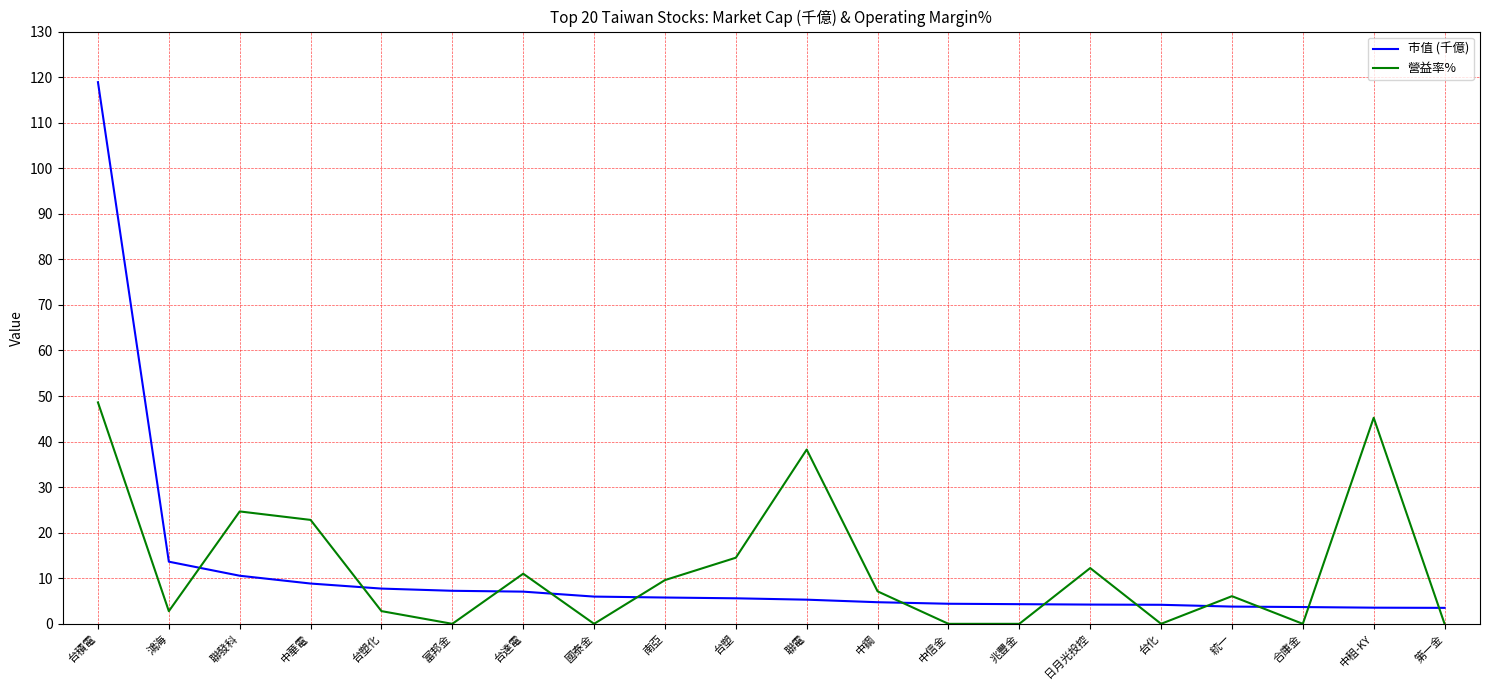

How many values in the 營益率% series are below 7?

10